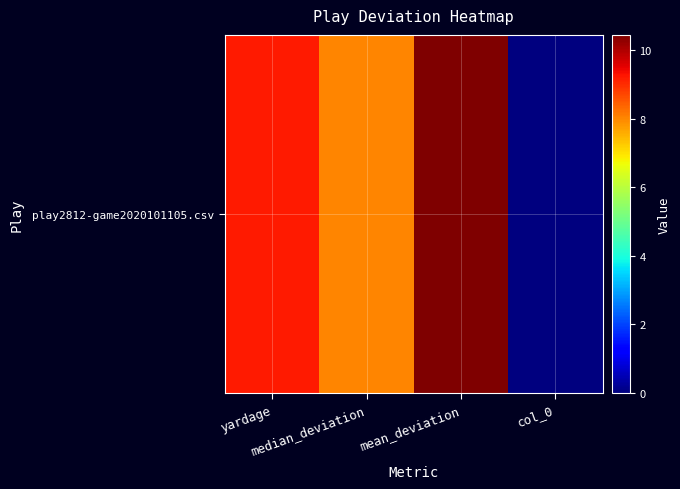

At which label is the value closest to 5?

median_deviation